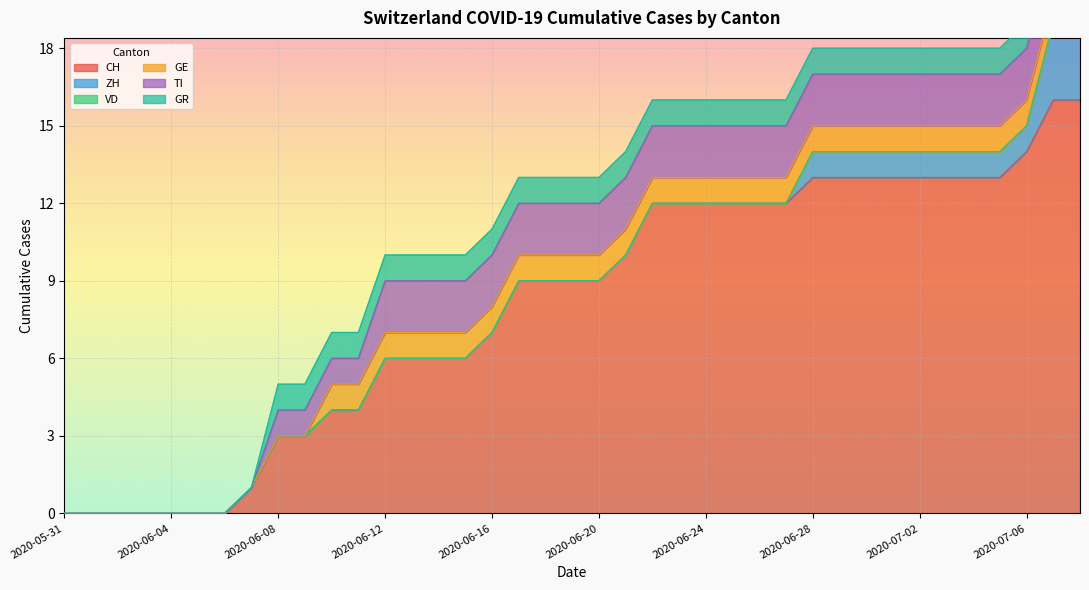

Which label corresponds to the largest value in the chart?

2020-07-07